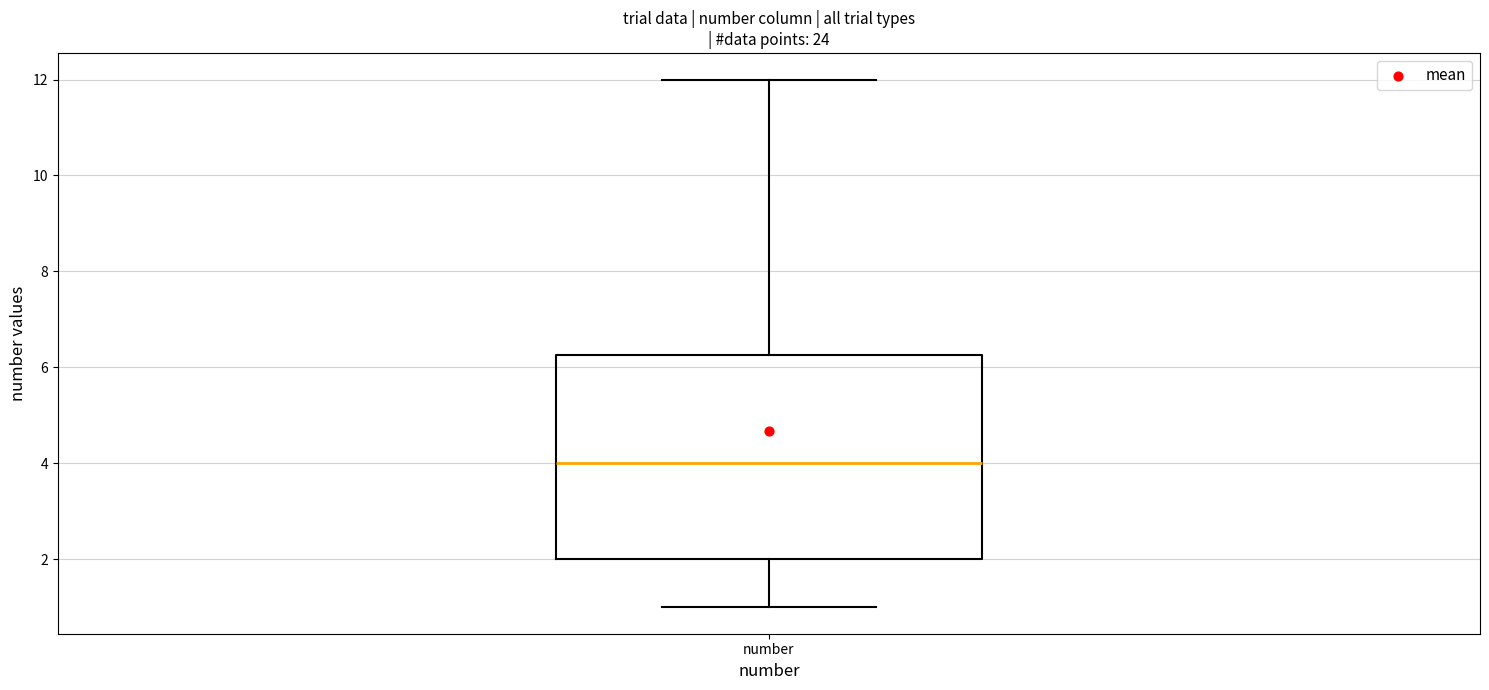

Transcribe this box plot: give where the median line is, the range the box spans, and where the two whiskers end, as read against the y-axis. The values are not printed on the chart, so give them approximately, as read against the axis.

median 4.0, box 2.0 to 6.2, whiskers 1.0 to 12.0